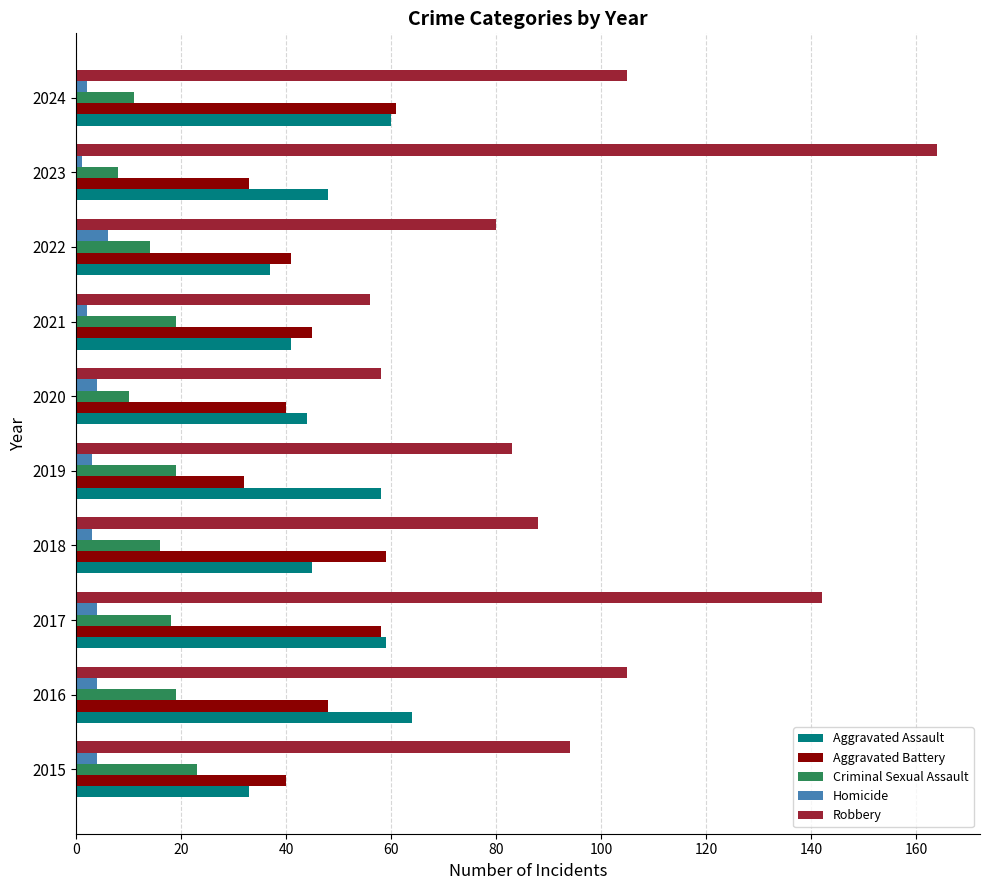

What value does the Robbery series have at 2017?

142